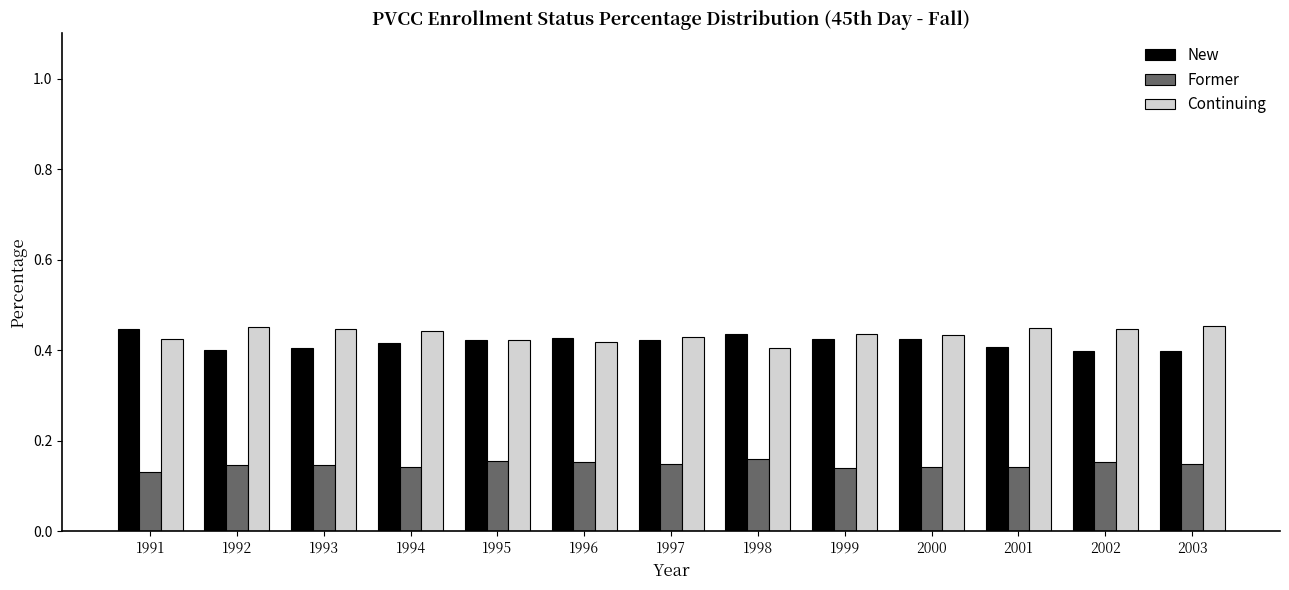

Count the Former values in the range 0 to 1.

13